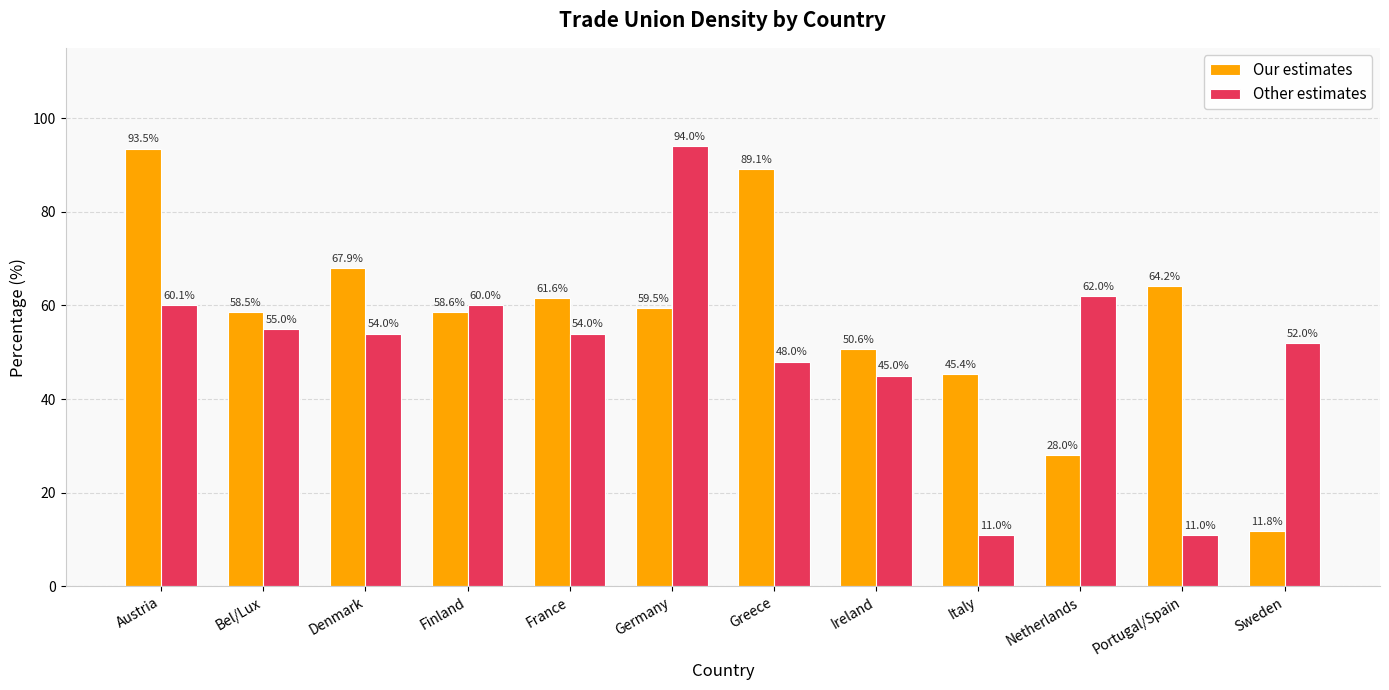

The Our estimates series shows 91.8 at Bel/Lux. True or false?

False